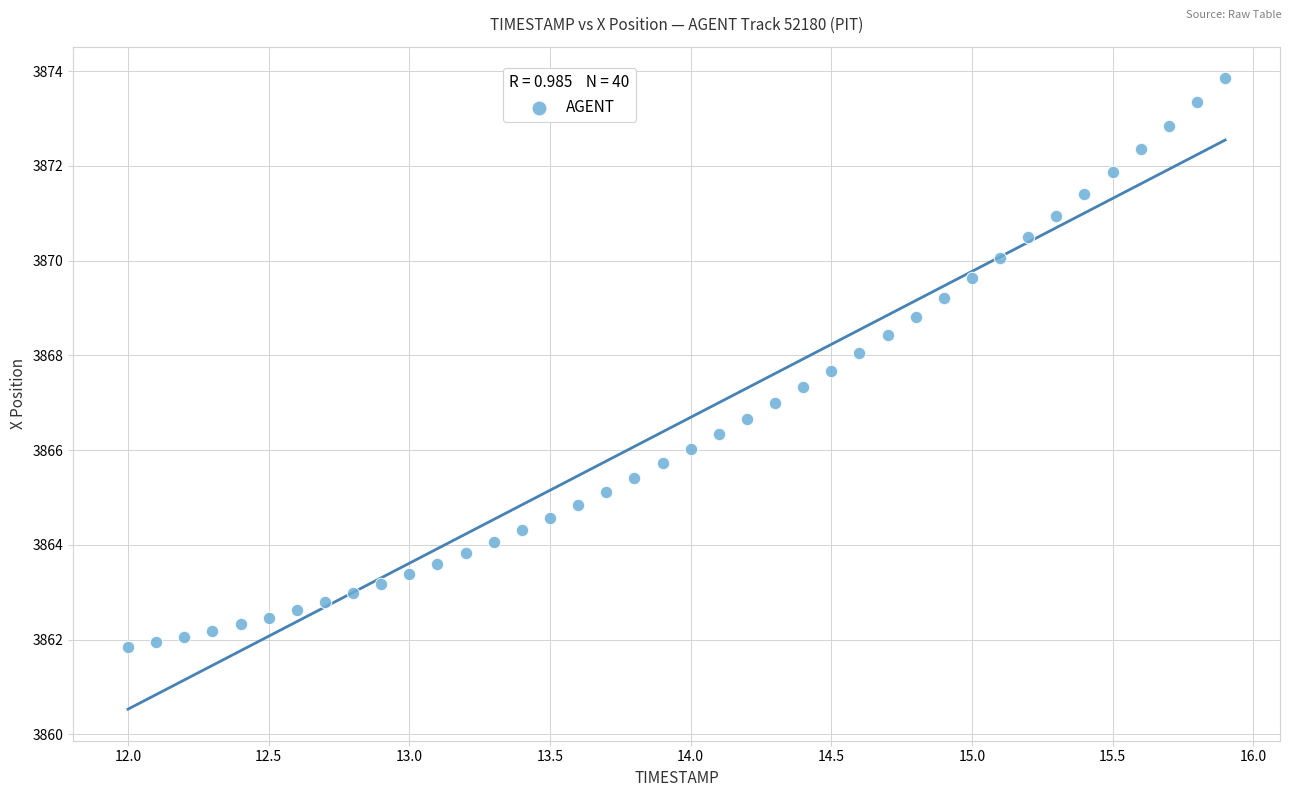

What is the range of X values (max minus min)?

3.9